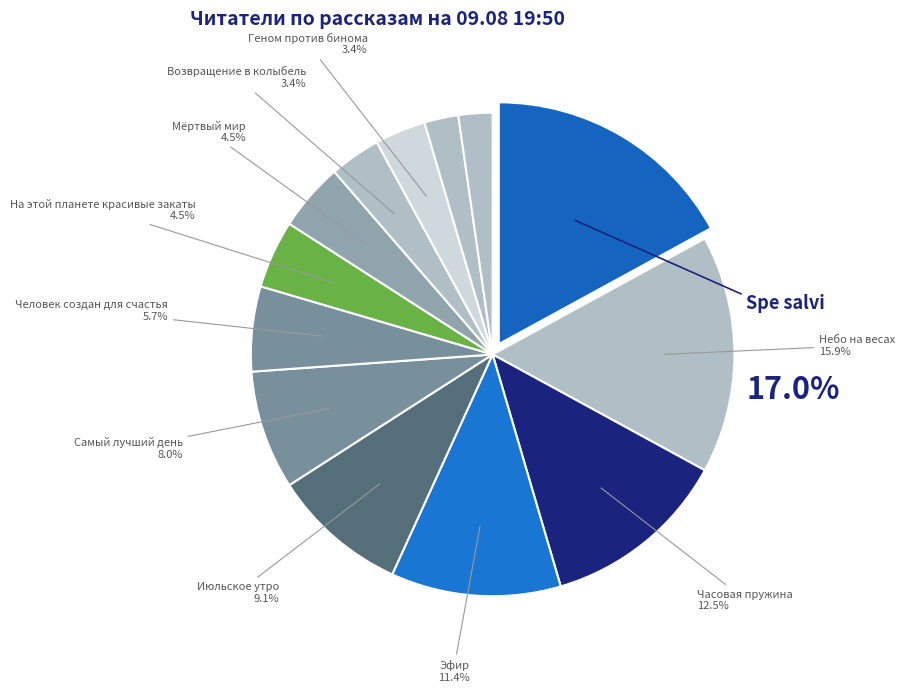

The Геном против бинома slice represents 12% of the pie. True or false?

False